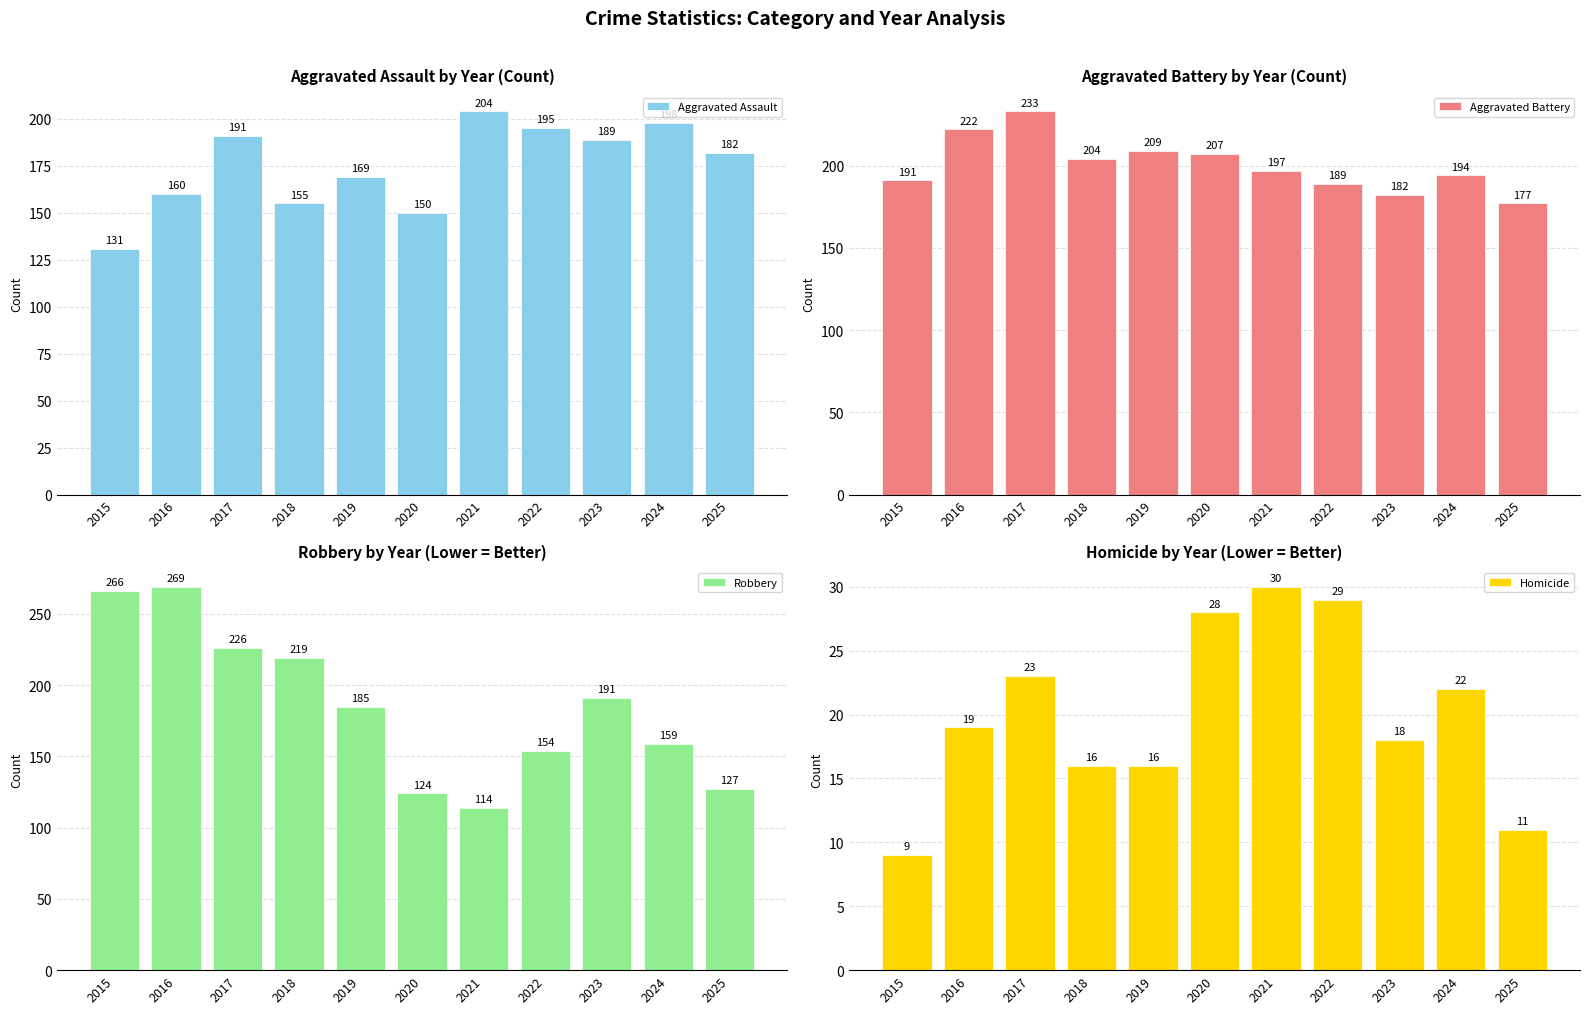

Which has a higher value, 2025 or 2016?

2025